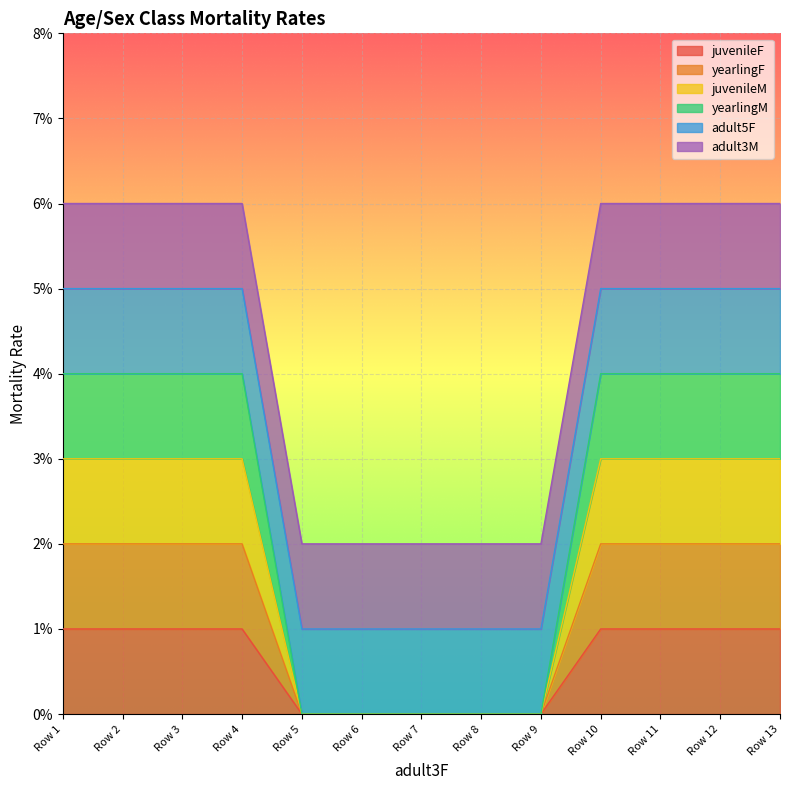

How many yearlingM values are between 0 and 1?

13